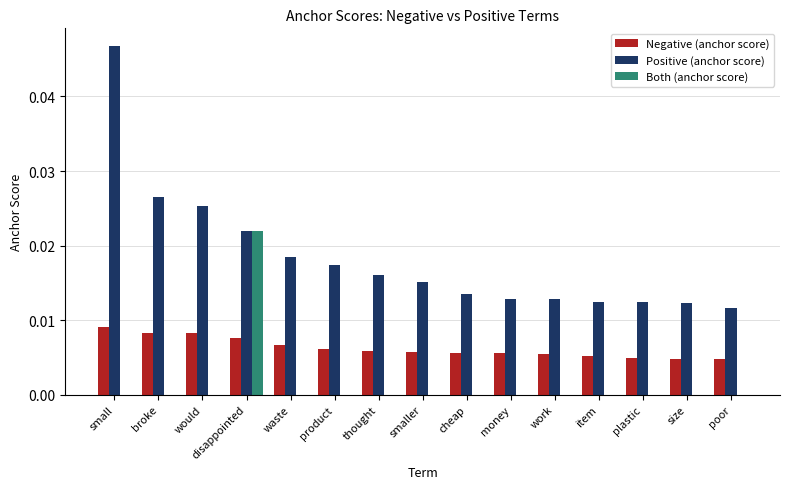

What is the sum of all Positive (anchor score) values?

0.3